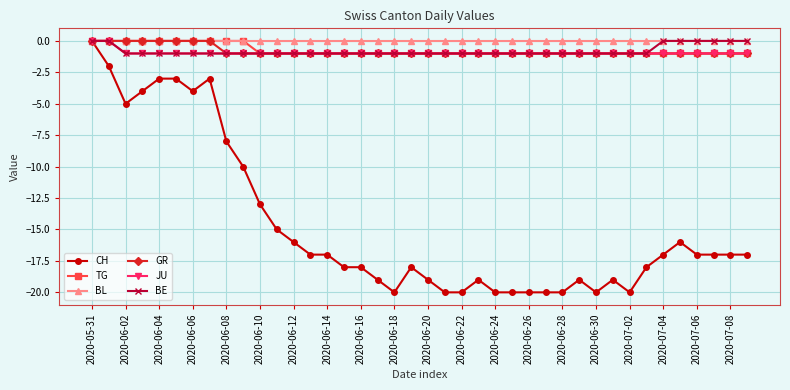

Which series has the widest spread of values?

CH